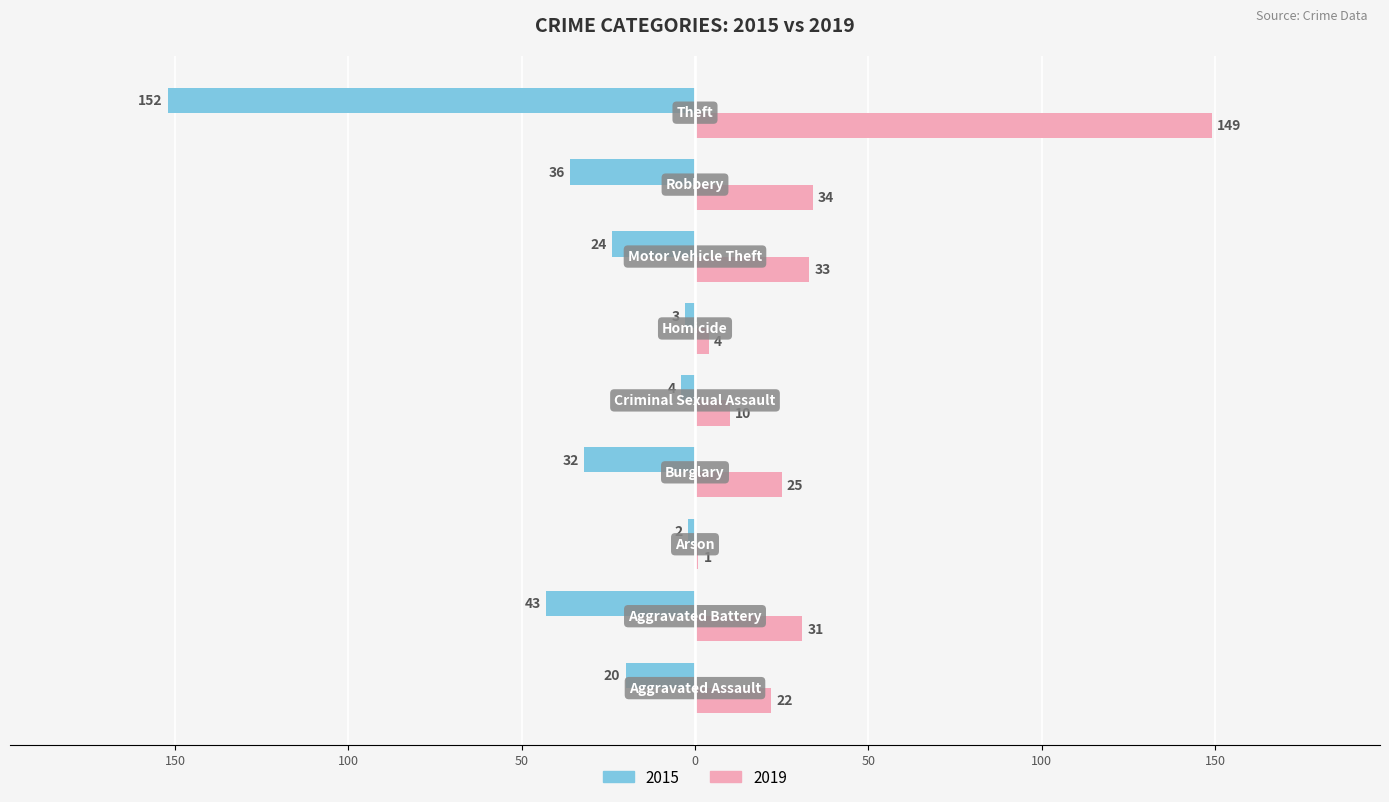

What are all the series names shown in the legend?

2015, 2019